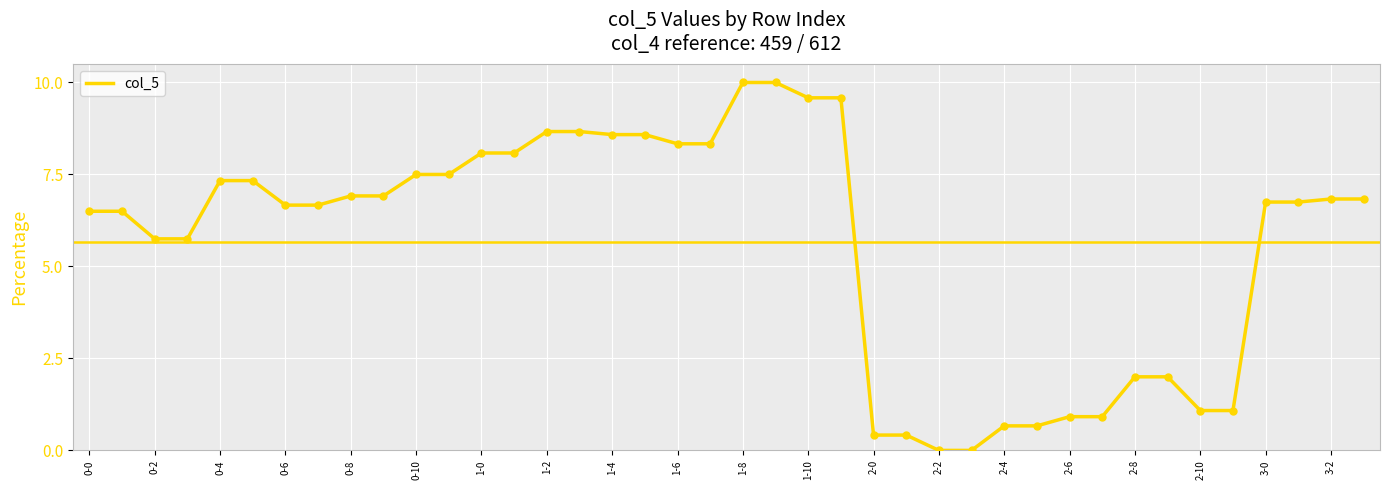

Does the chart have visible grid lines?

Yes